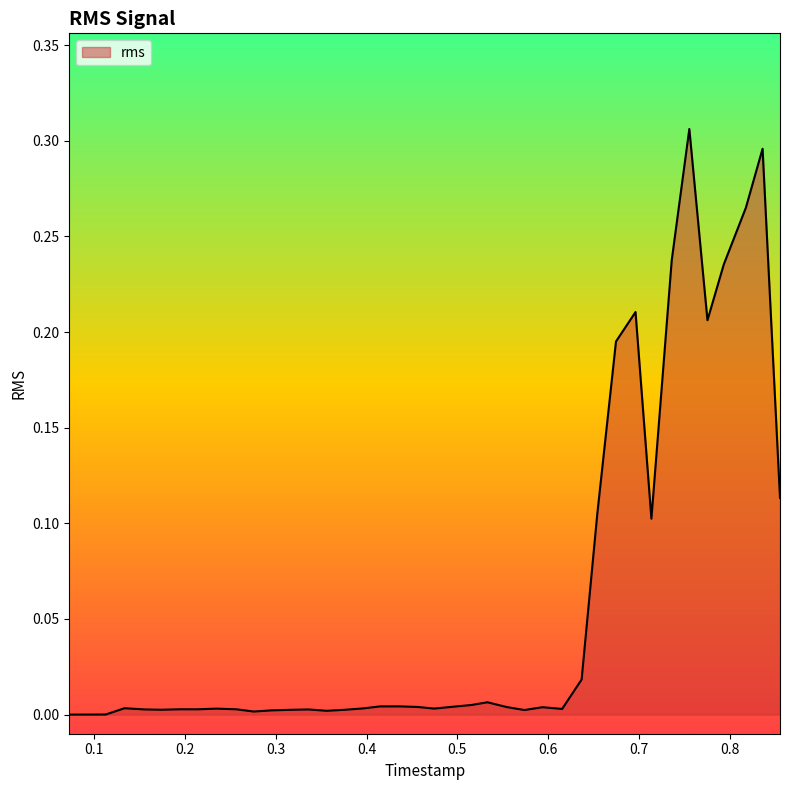

What is the difference between the second highest and second lowest values?

0.3